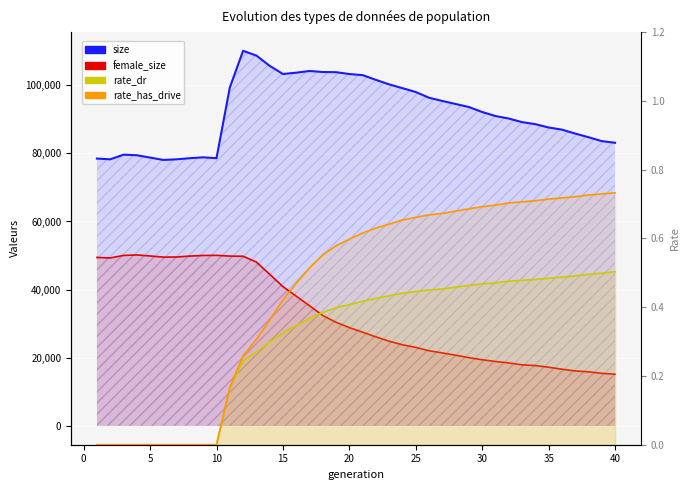

At how many categories does at least one series exceed 2651?

40